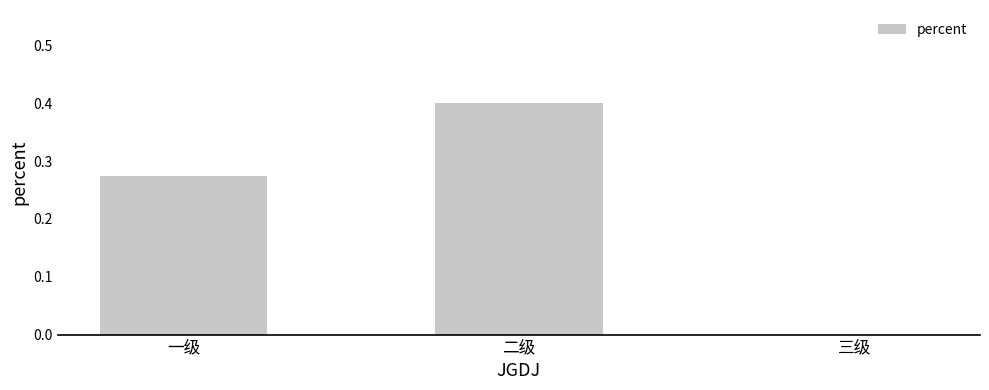

What is the sum of the values at 二级 and 三级?

0.4